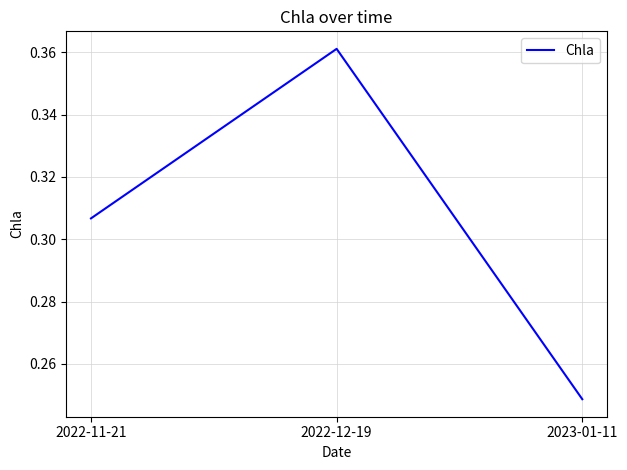

How many values are between 0 and 1?

3